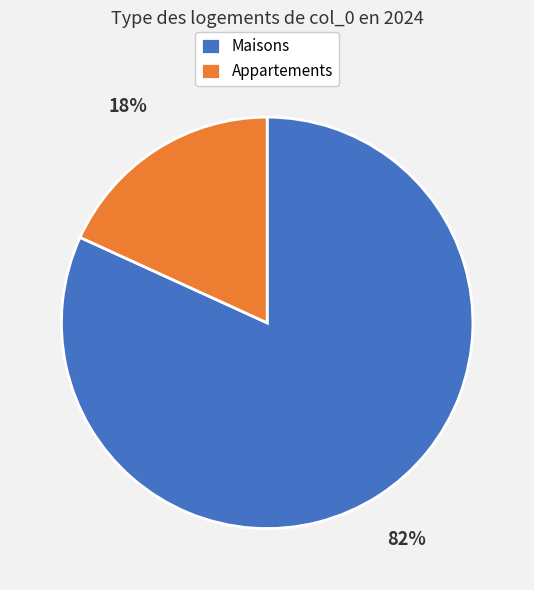

Which category has the biggest portion of the pie?

Maisons